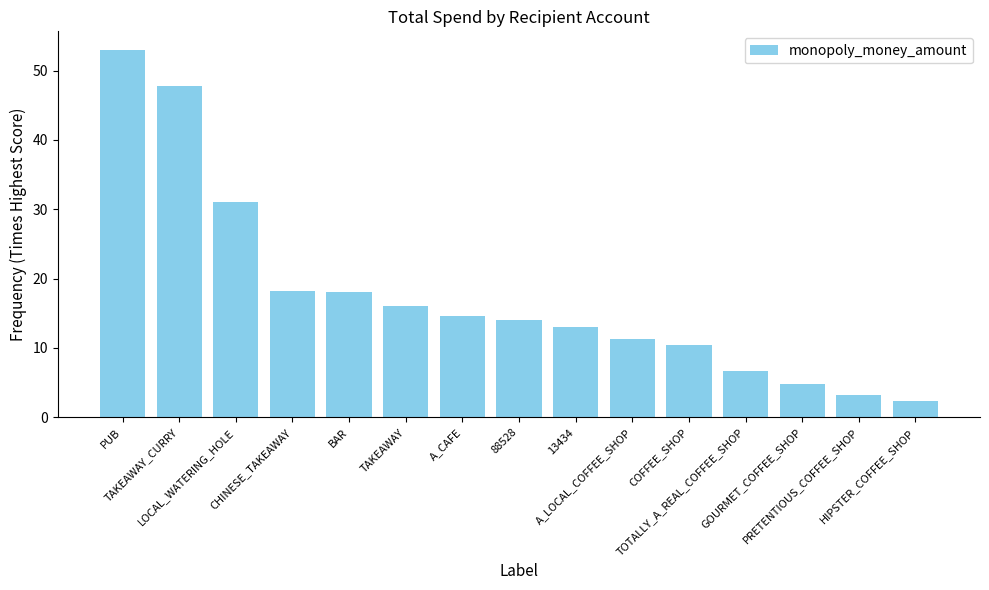

What is the value of the 2nd bar from the left?

47.8